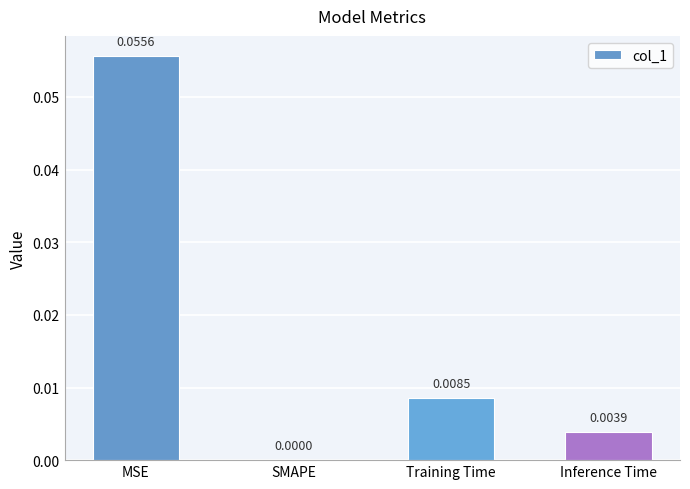

Between Training Time and MSE, which is larger?

MSE